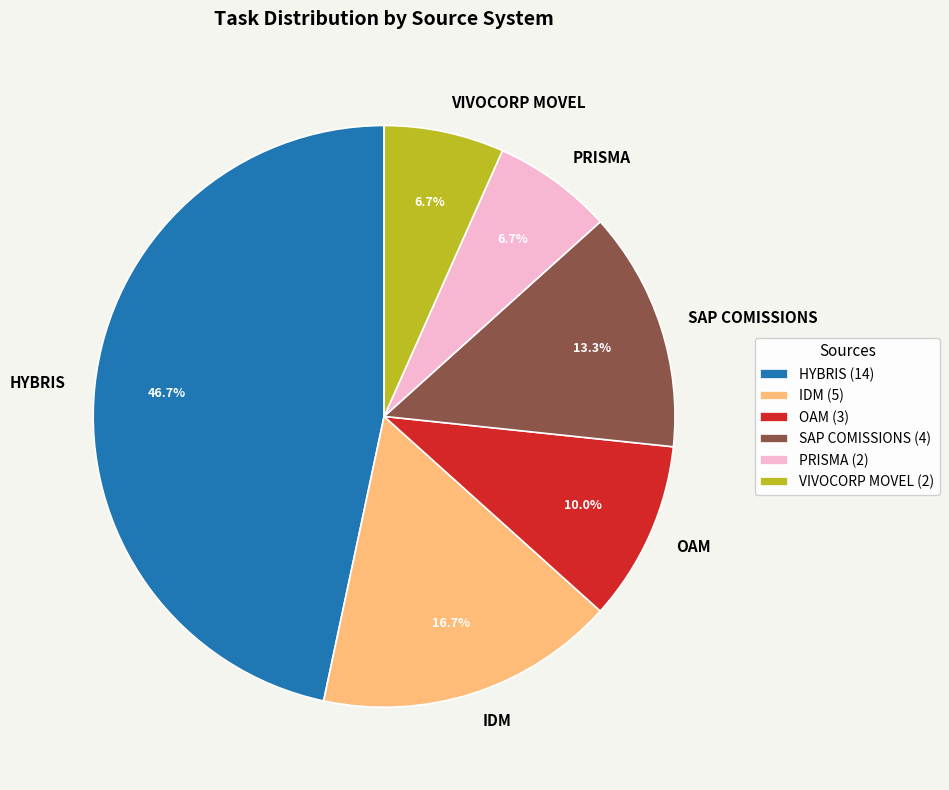

The IDM slice represents 11% of the pie. True or false?

False